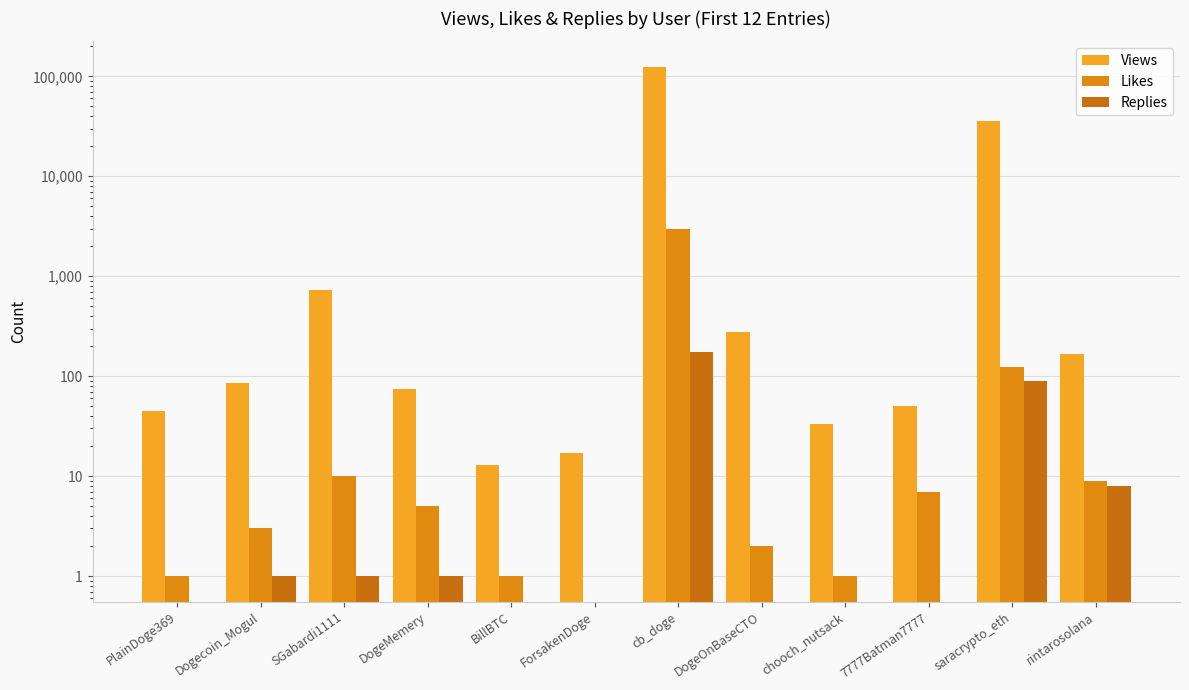

What are all the series names shown in the legend?

Views, Likes, Replies